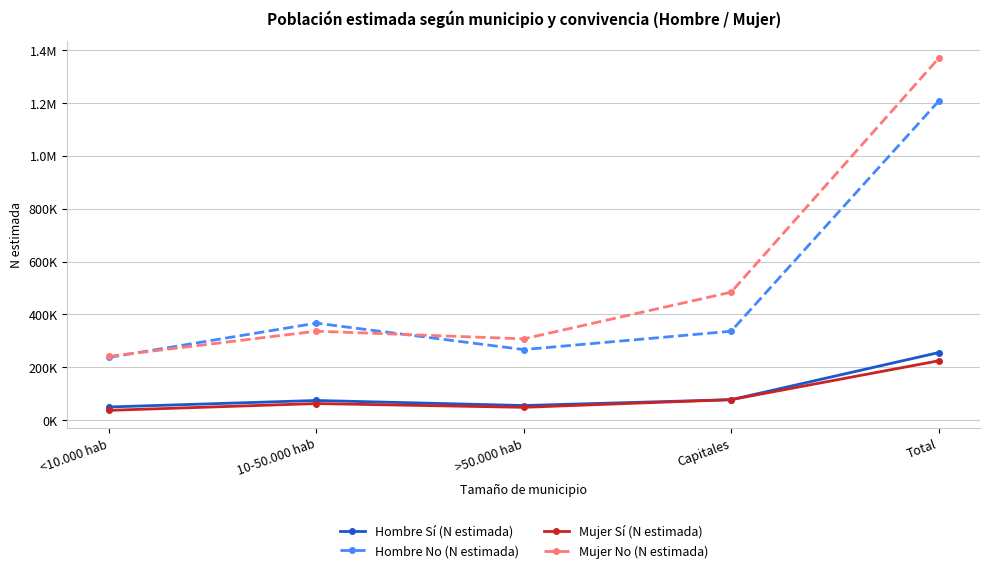

What is the sum of all Hombre No (N estimada) values?

2413359